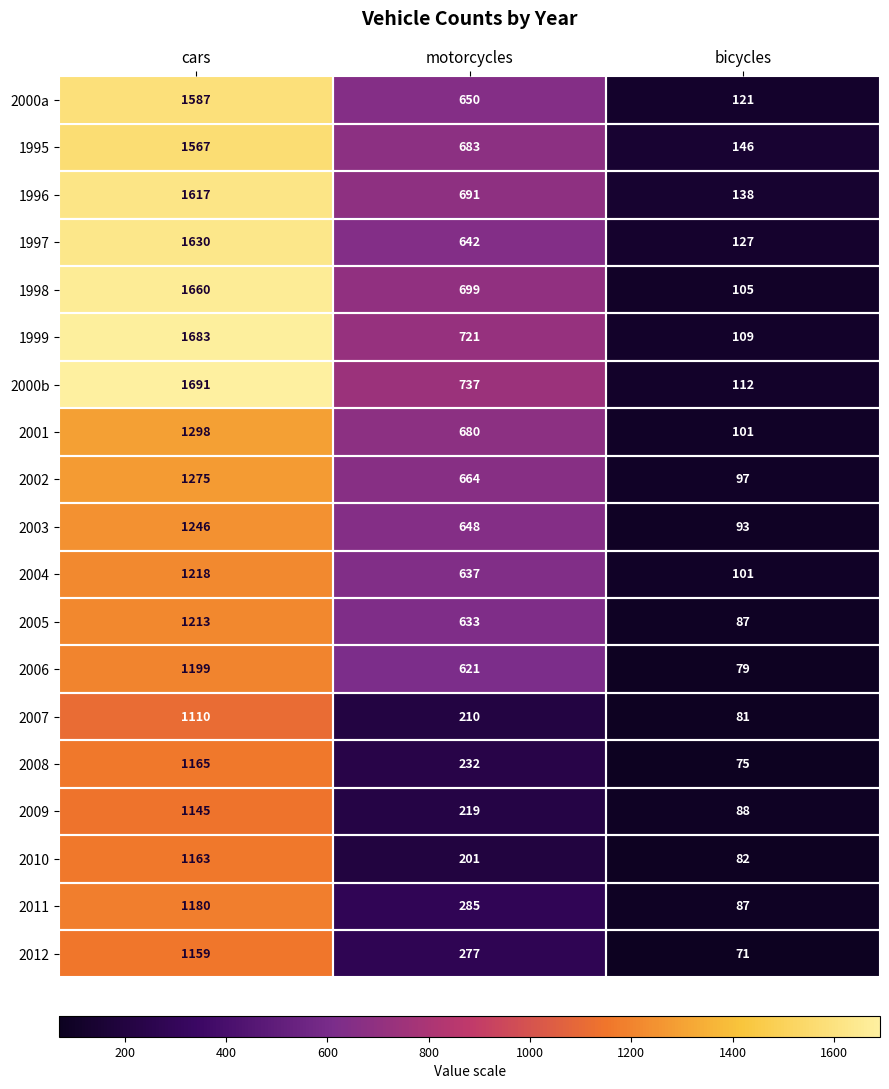

At motorcycles, list the series in order from largest to smallest.

2000b, 1999, 1998, 1996, 1995, 2001, 2002, 2000a, 2003, 1997, 2004, 2005, 2006, 2011, 2012, 2008, 2009, 2007, 2010